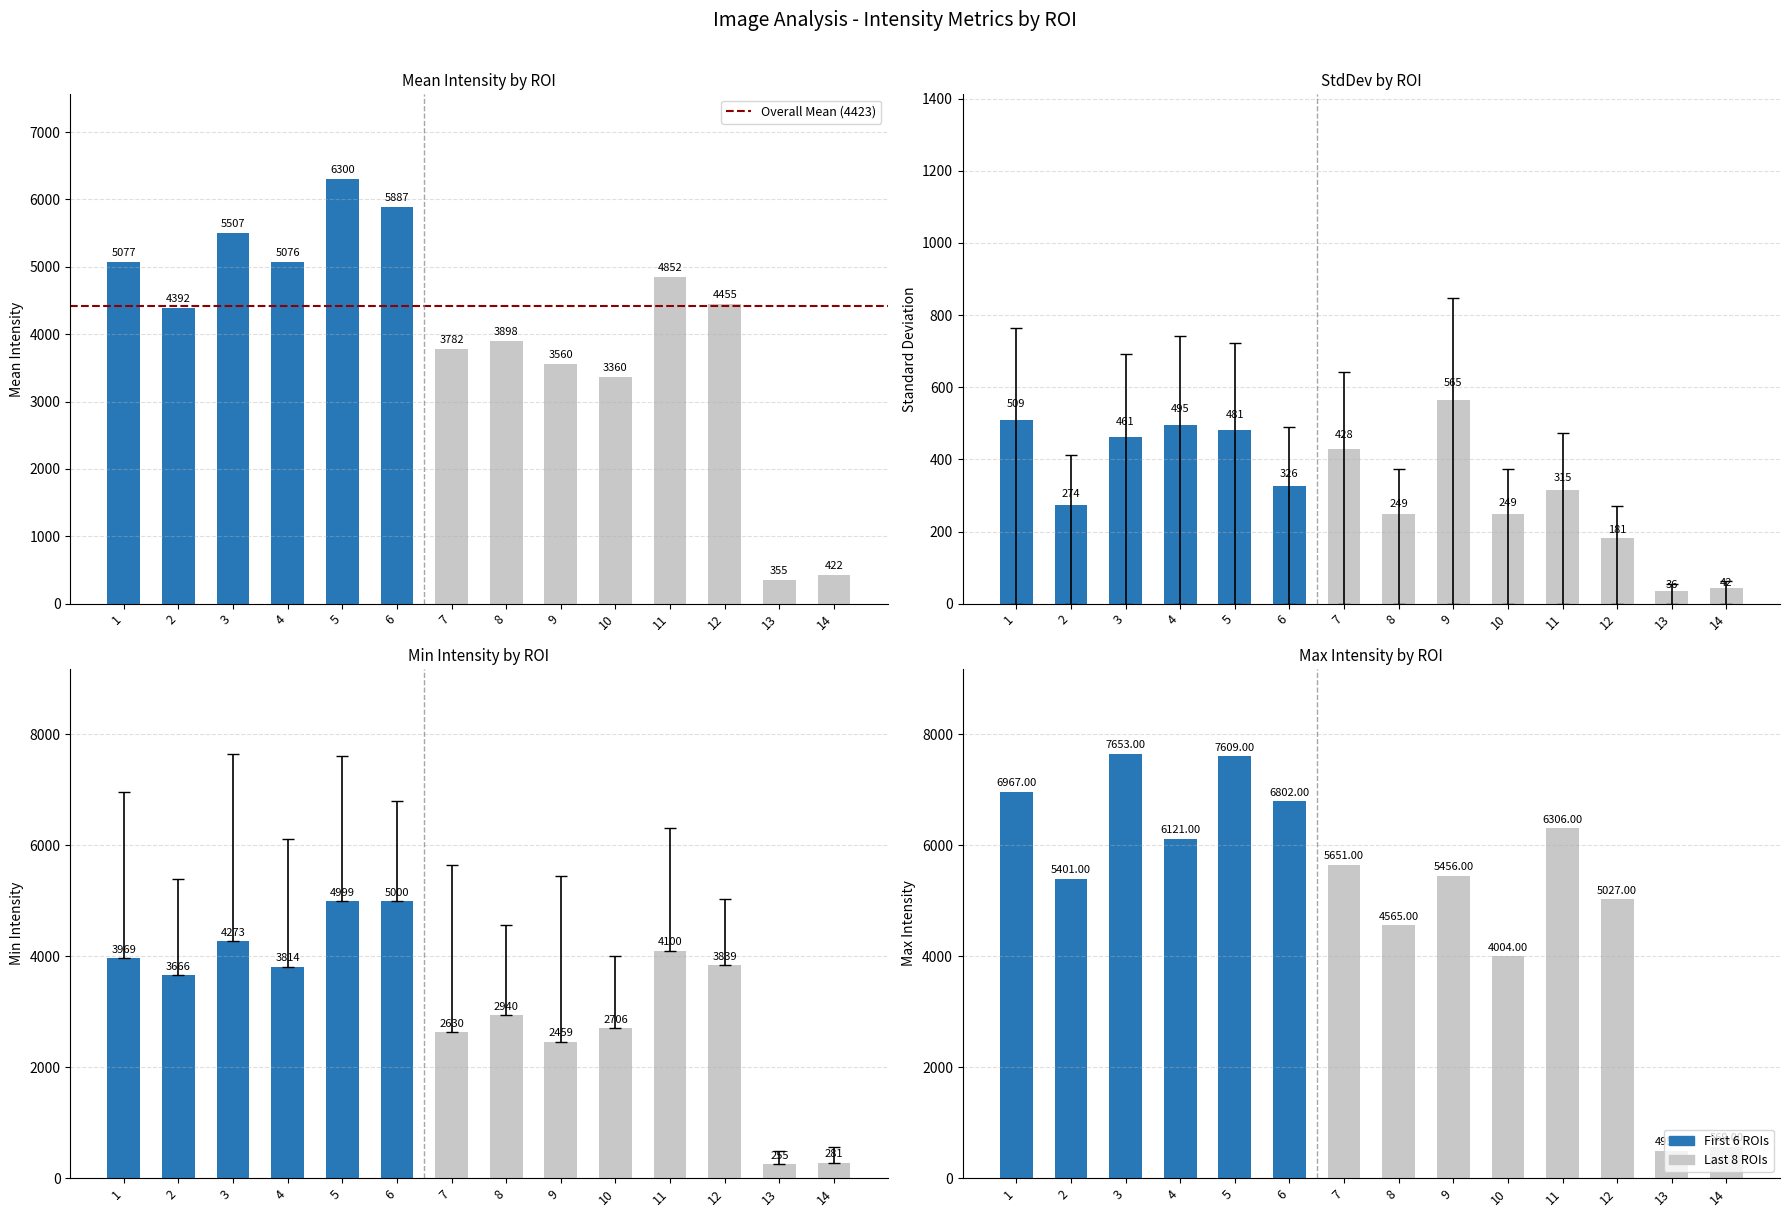

What is the maximum value for Min?

5000.0